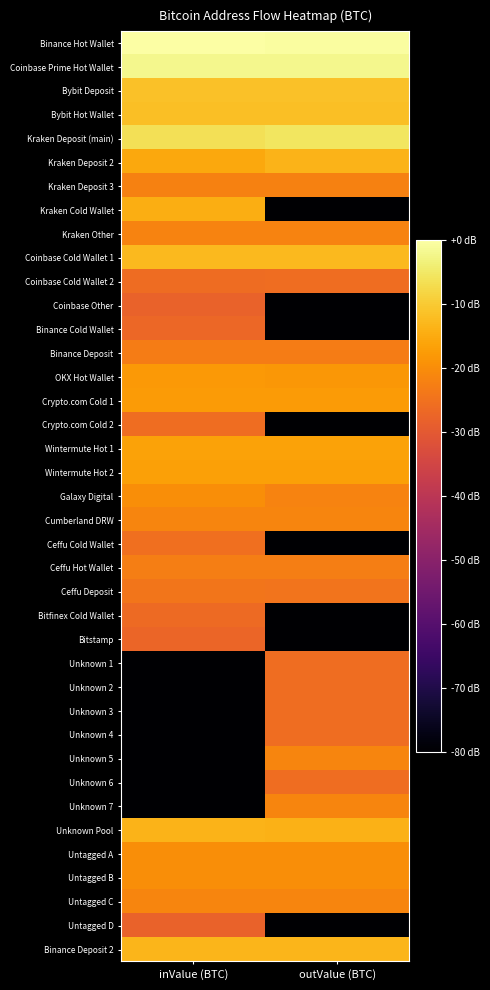

Which series has the widest spread of values?

Kraken Cold Wallet